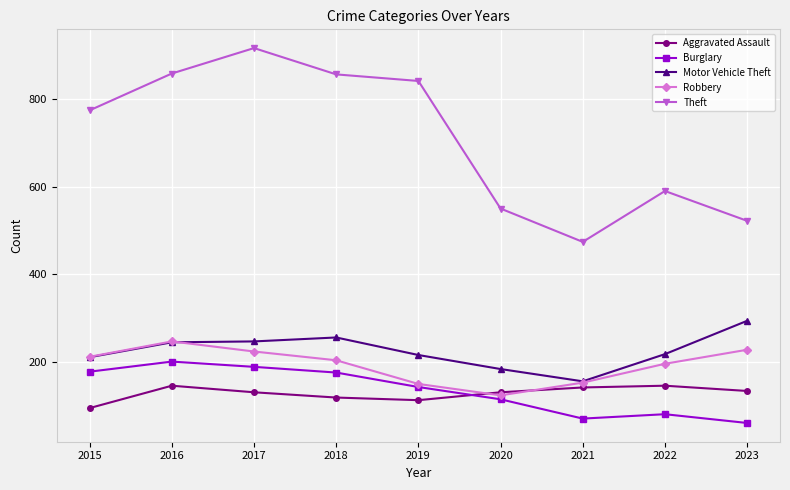

True or false: Theft and Aggravated Assault intersect in this chart.

False